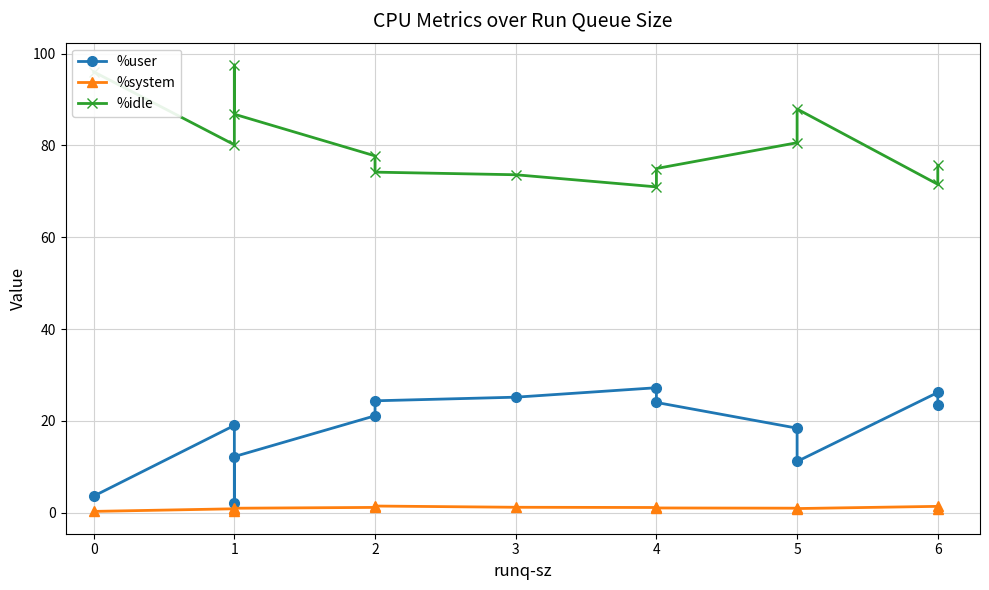

True or false: %user has more than 2 interior local peaks.

True